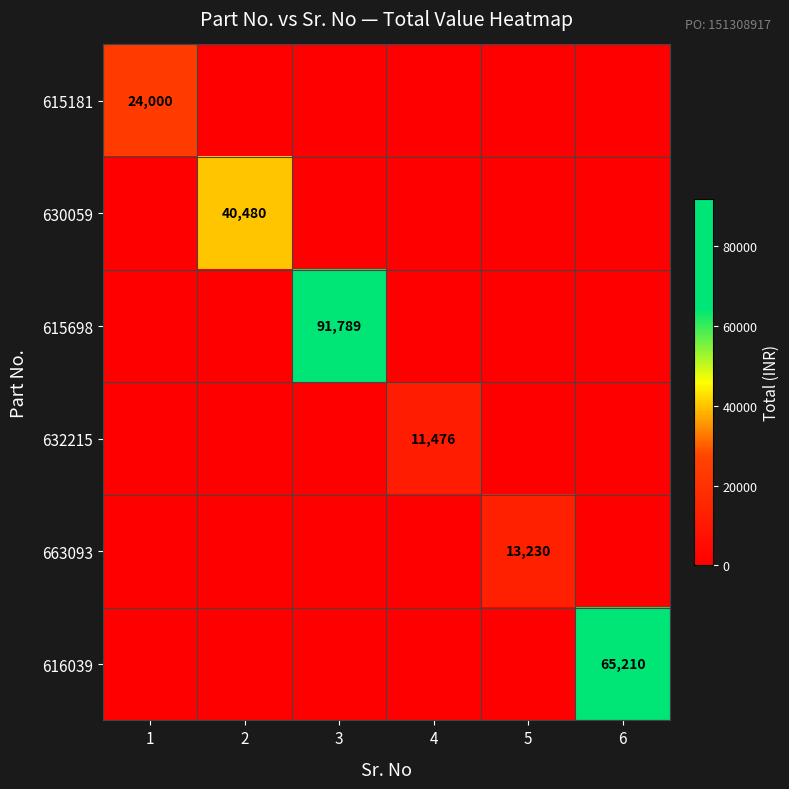

At which category is the sum across all series the highest?

3